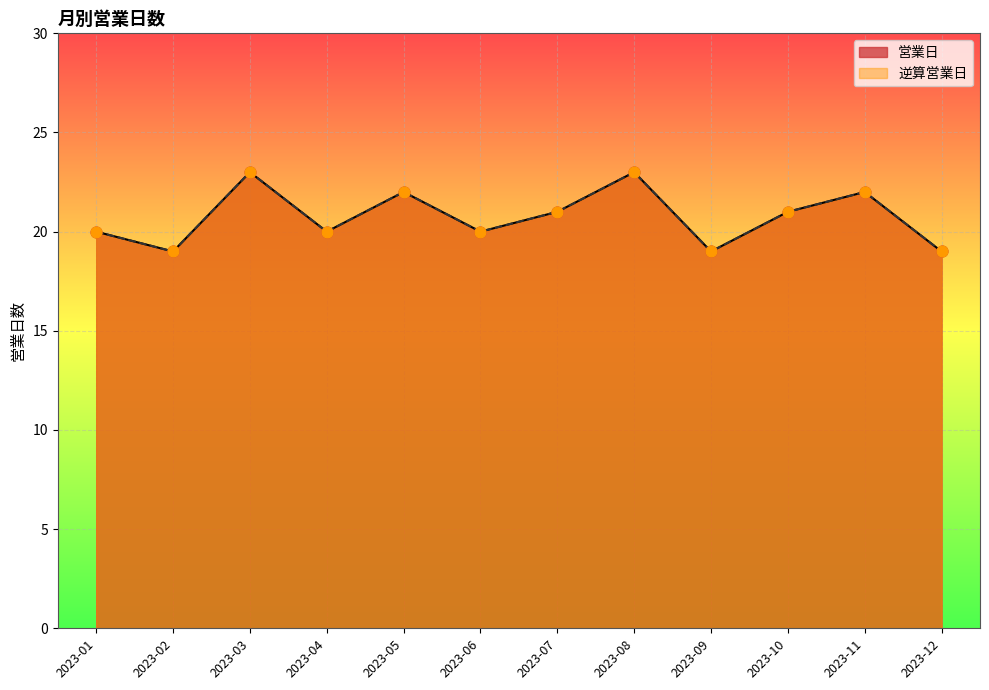

What is the total value across all series at 2023-08?

46